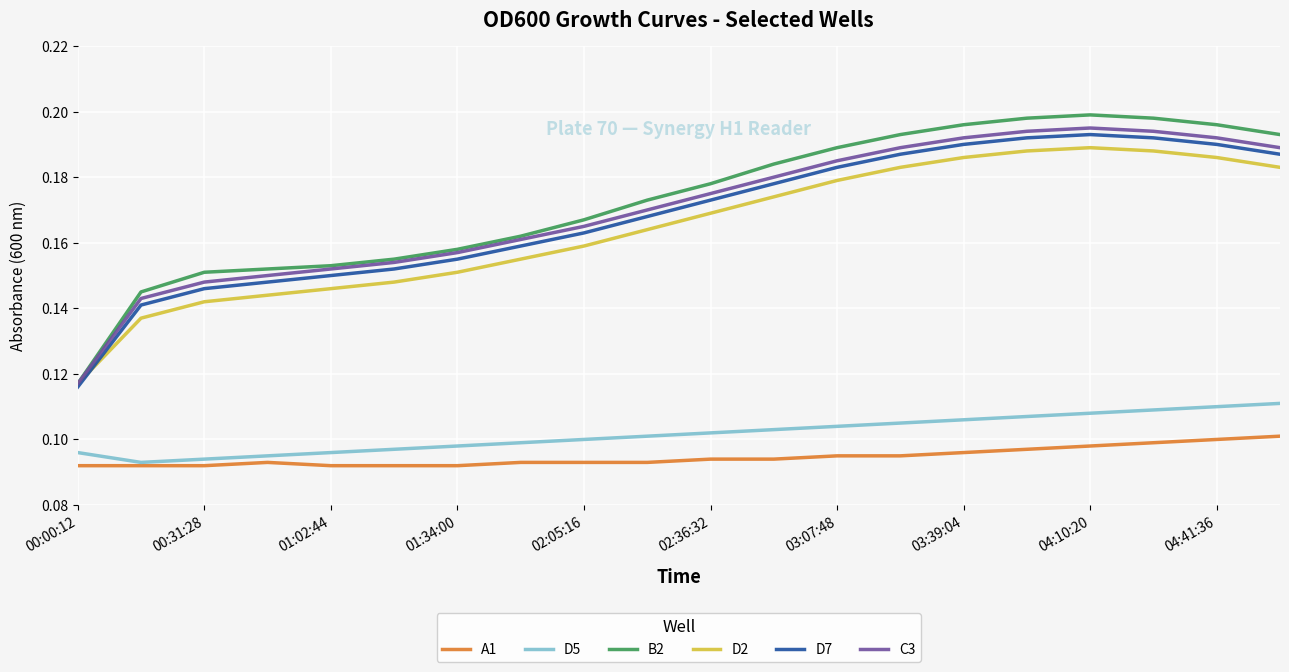

True or false: C3 and D5 cross at least once.

False